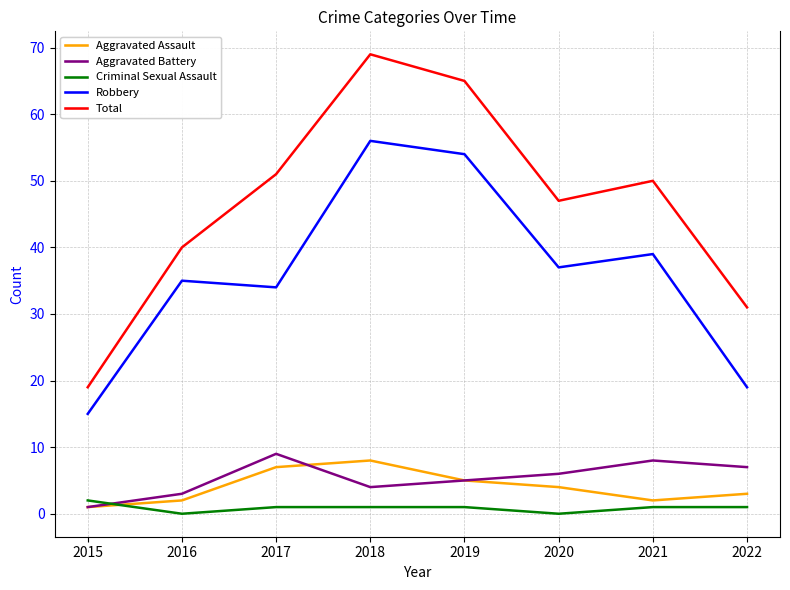

In Total, how many points are lower than both neighbors (excluding endpoints)?

1